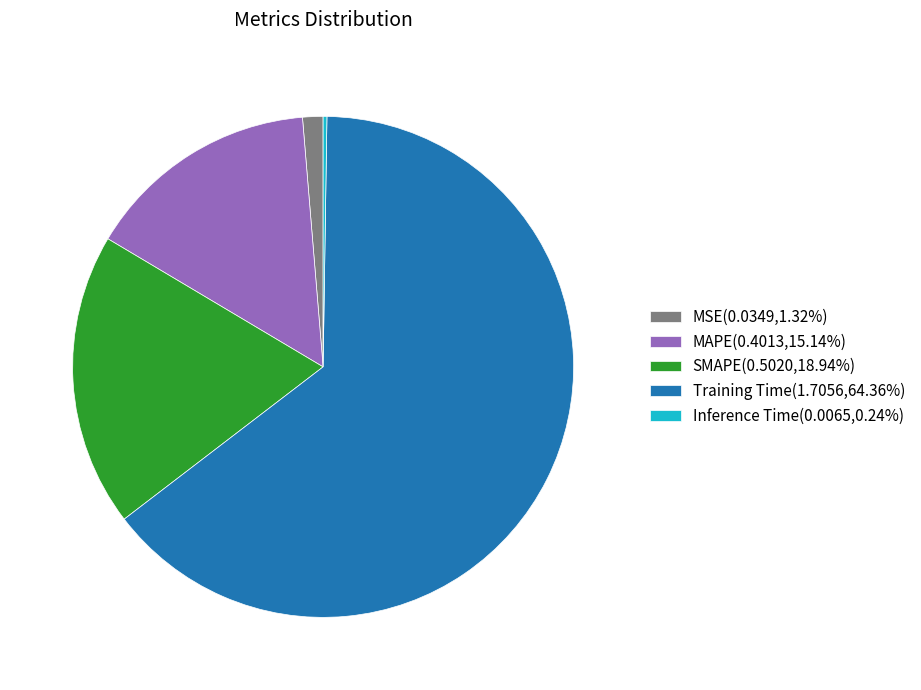

Does any single category account for the majority?

Yes